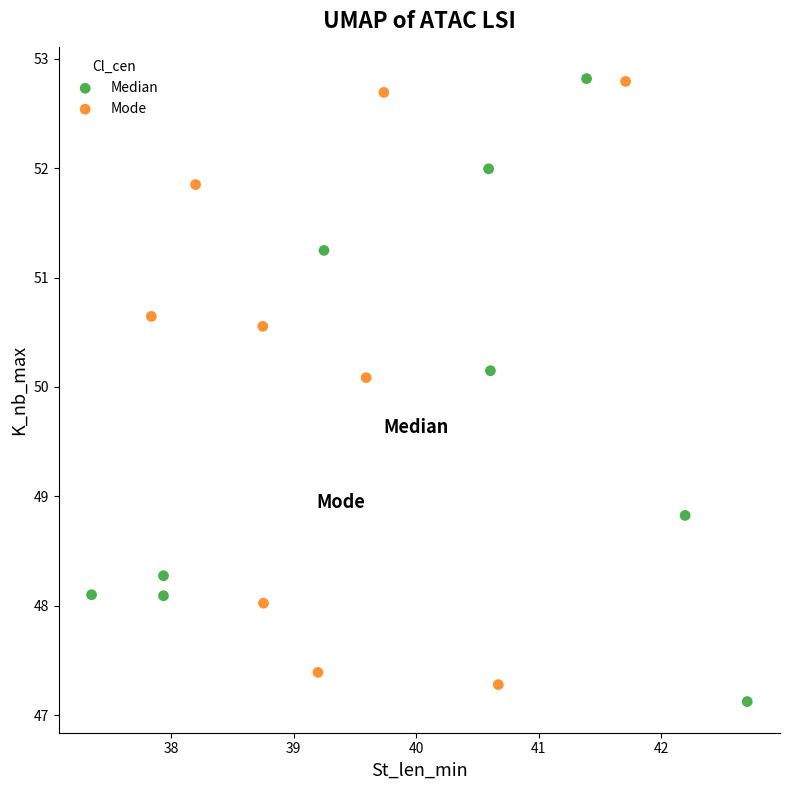

What are all the series names shown in the legend?

Median, Mode